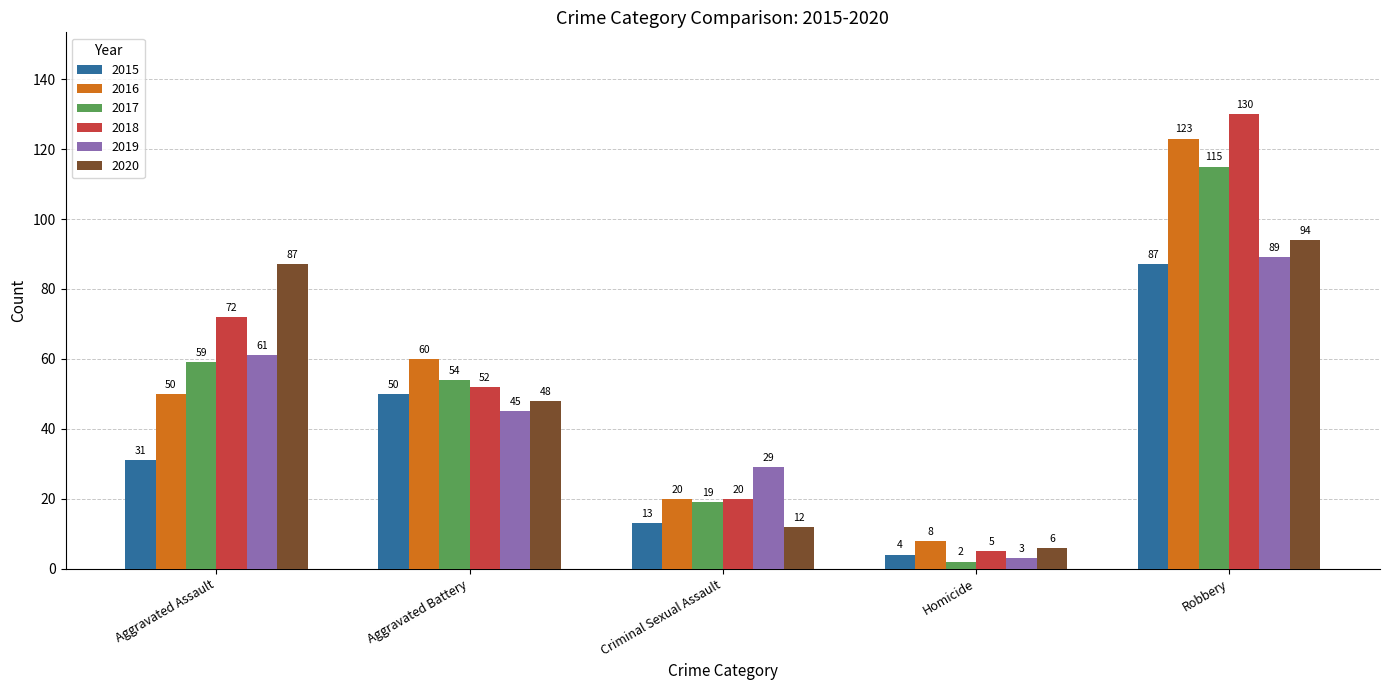

What is the sum of the 2020 values at Homicide and Criminal Sexual Assault?

18